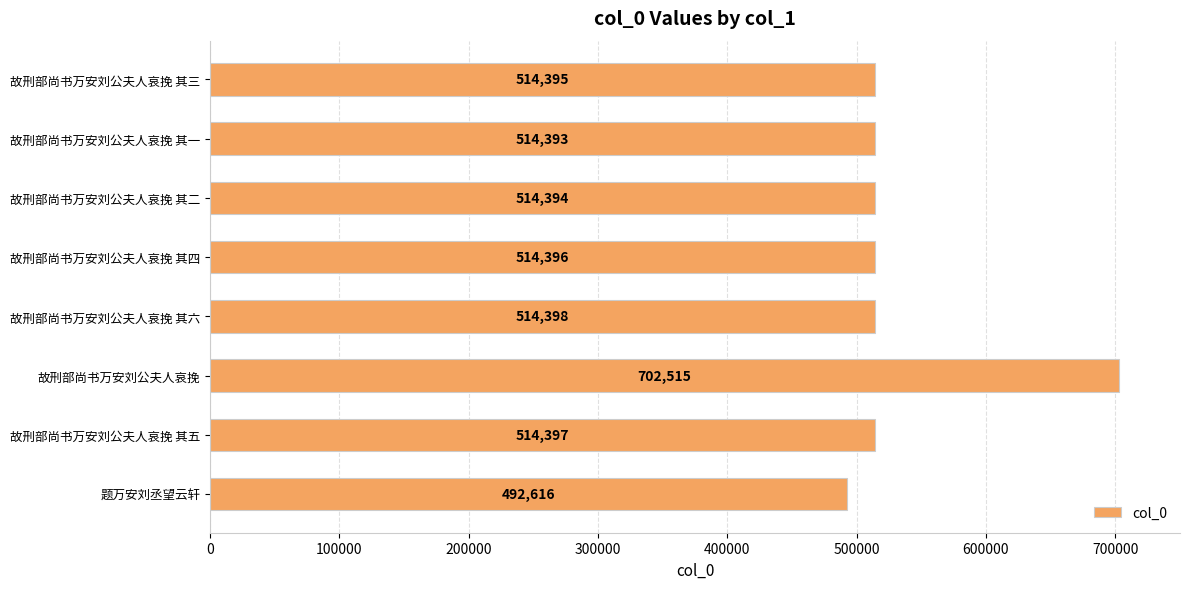

Between 故刑部尚书万安刘公夫人哀挽 其五 and 故刑部尚书万安刘公夫人哀挽 其一, which is larger?

故刑部尚书万安刘公夫人哀挽 其五